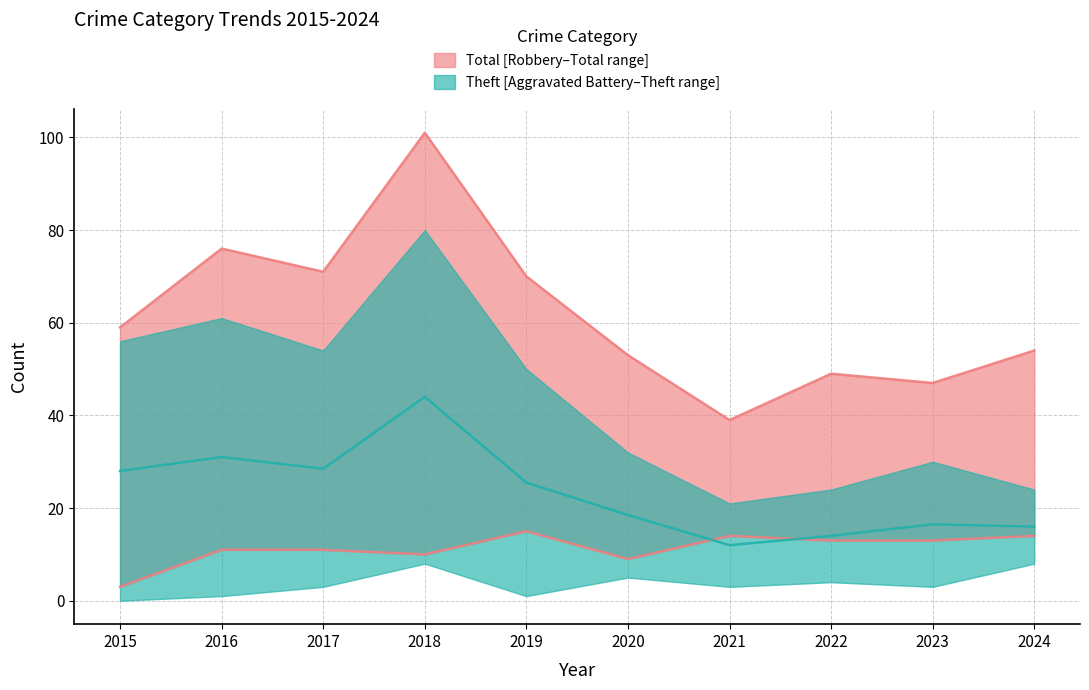

The value of Robbery at 2016 is 11.0. True or false?

True